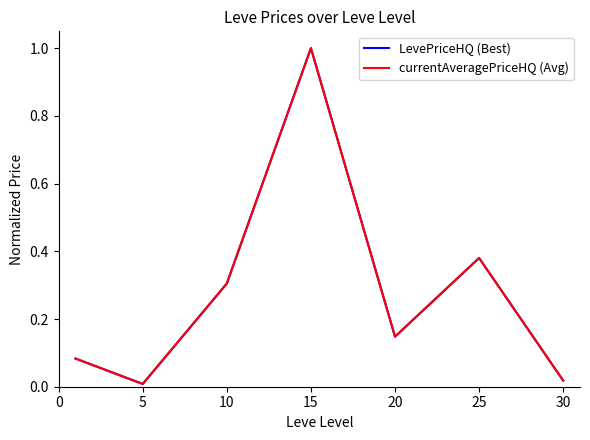

What is the highest value of the currentAveragePriceHQ (Avg) series?

1.0